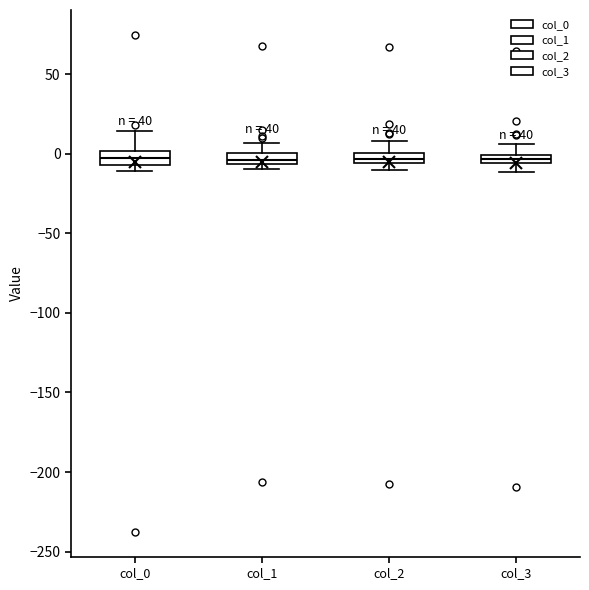

Where does the upper whisker of the box for col_2 end on the y-axis? The values are not printed on the chart, so give them approximately, as read against the axis.

10